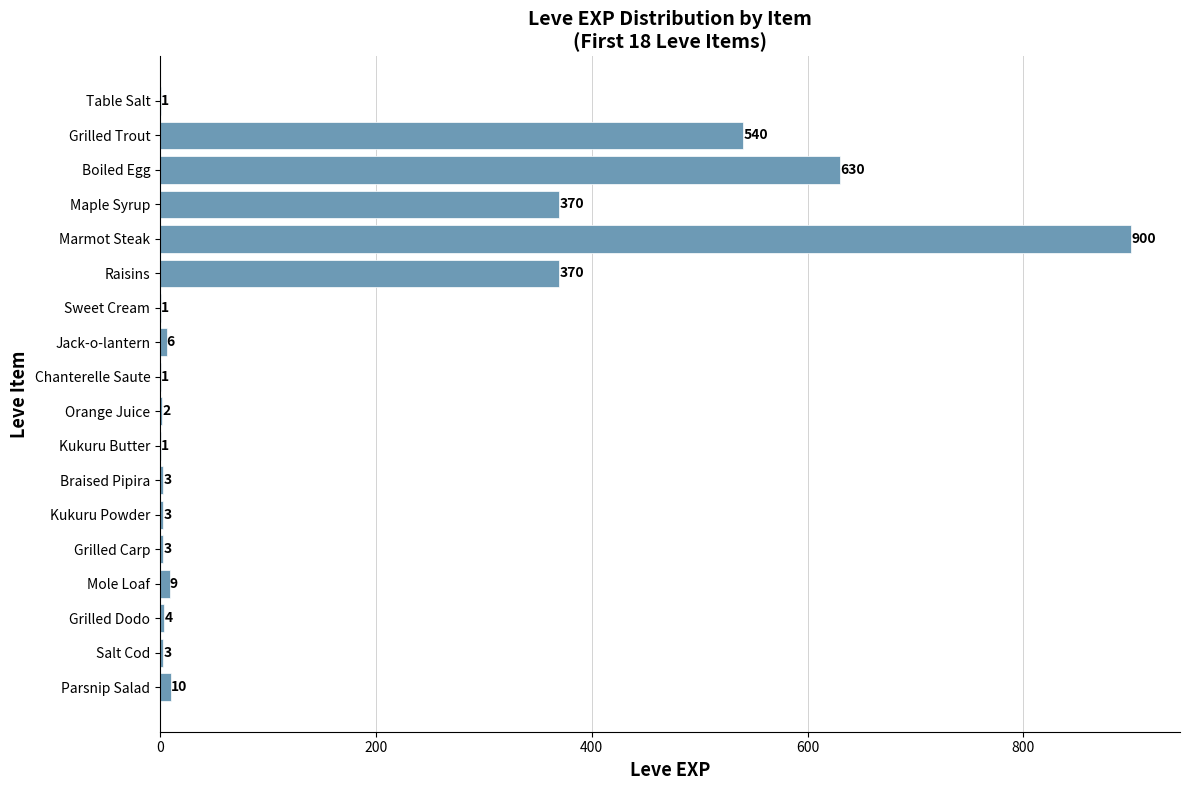

The value at Raisins is 370. True or false?

True